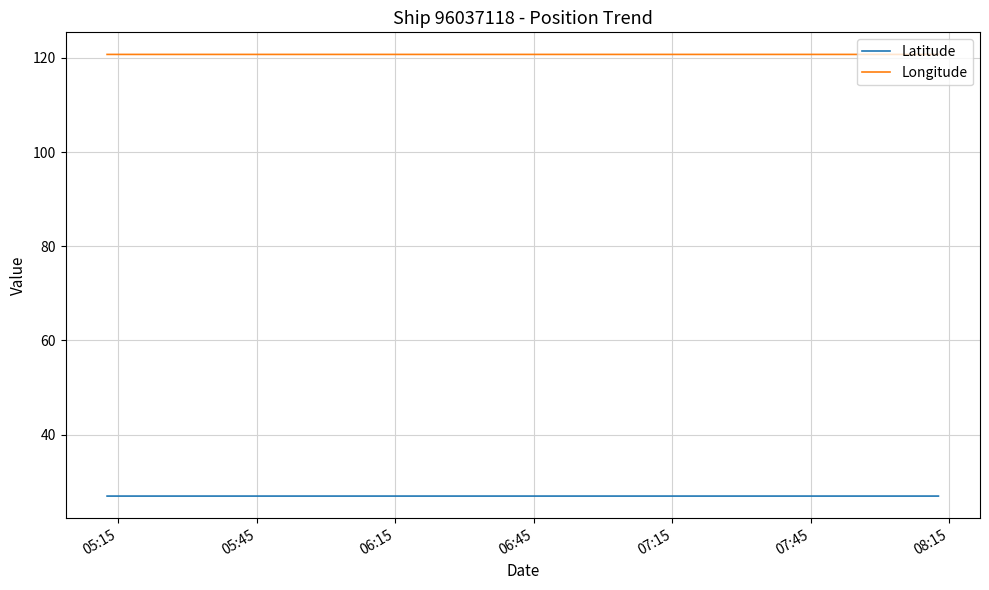

What is the greatest value displayed?

120.7